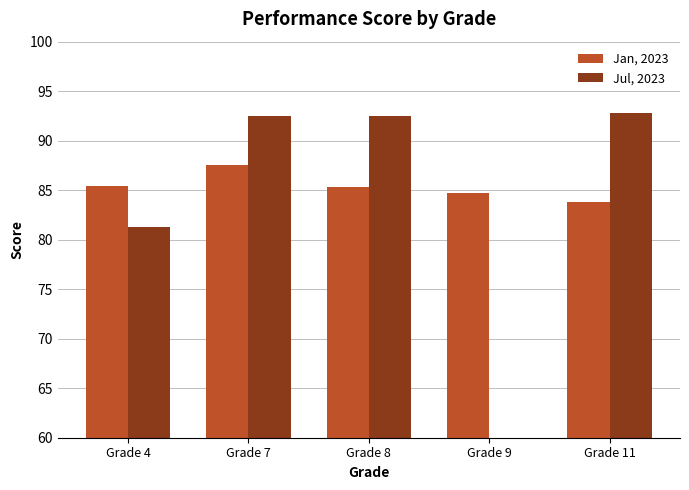

True or false: Jul, 2023 has a value of 128.2 at Grade 8.

False